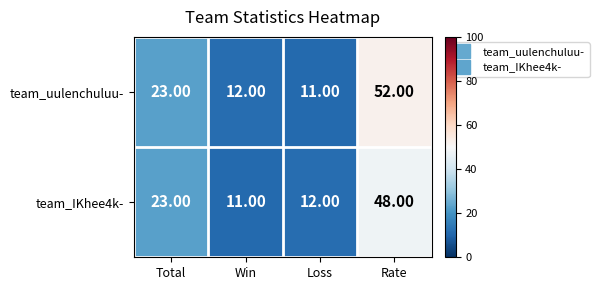

At which label is team_IKhee4k- closest to 29?

Total